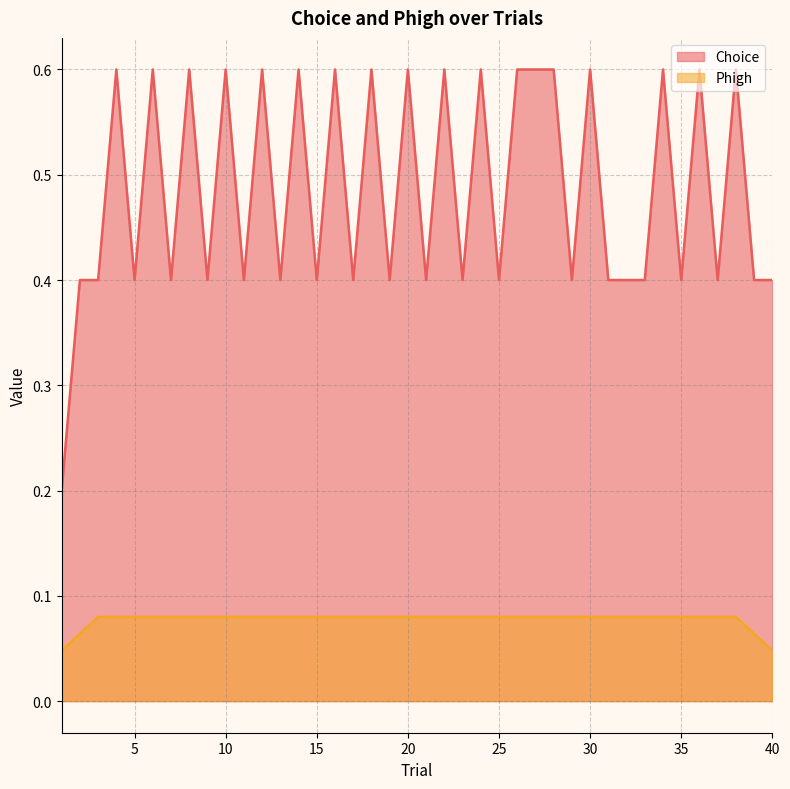

True or false: Phigh and Choice intersect in this chart.

False